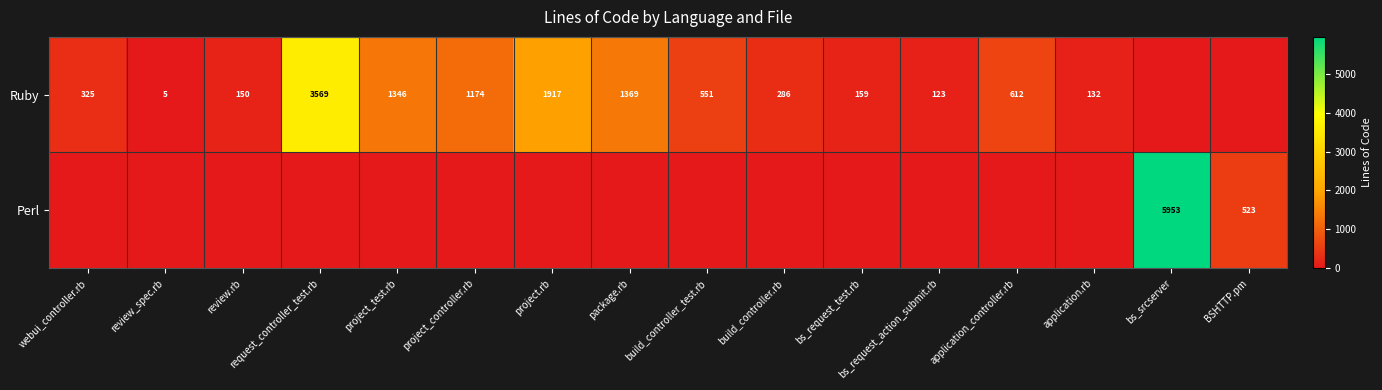

The value of Ruby at review_spec.rb is 9. True or false?

False